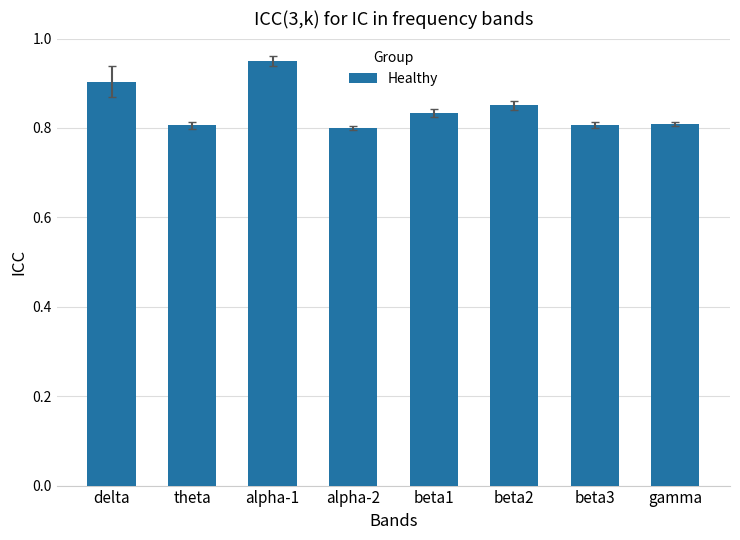

Count the values in the range 0 to 1.

8